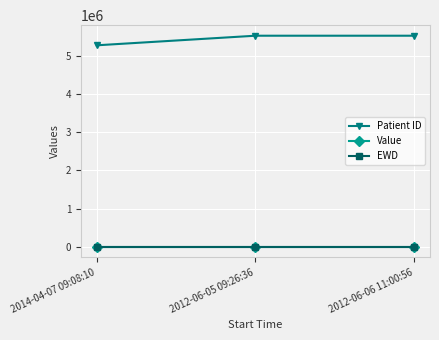

Reading right to left, what are all the values shown in this chart?

Patient ID: 2012-06-06 11:00:56=5530924	2012-06-05 09:26:36=5530924	2014-04-07 09:08:10=5279499
Value: 2012-06-06 11:00:56=25	2012-06-05 09:26:36=25	2014-04-07 09:08:10=25
EWD: 2012-06-06 11:00:56=1	2012-06-05 09:26:36=1	2014-04-07 09:08:10=1